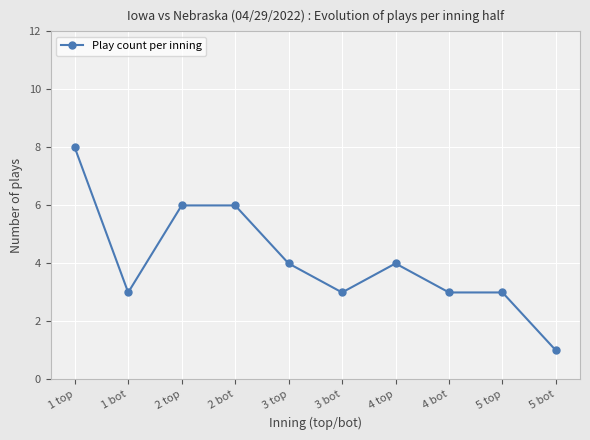

What position from the left is 1 bot?

2